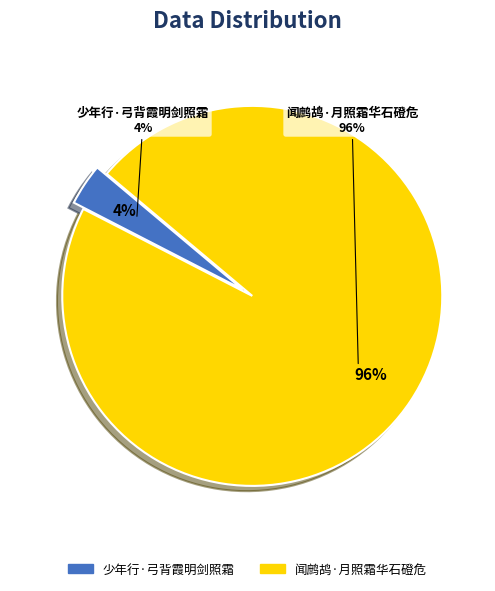

What percentage is the 闻鹧鸪·月照霜华石磴危 slice, to the nearest percent?

96%